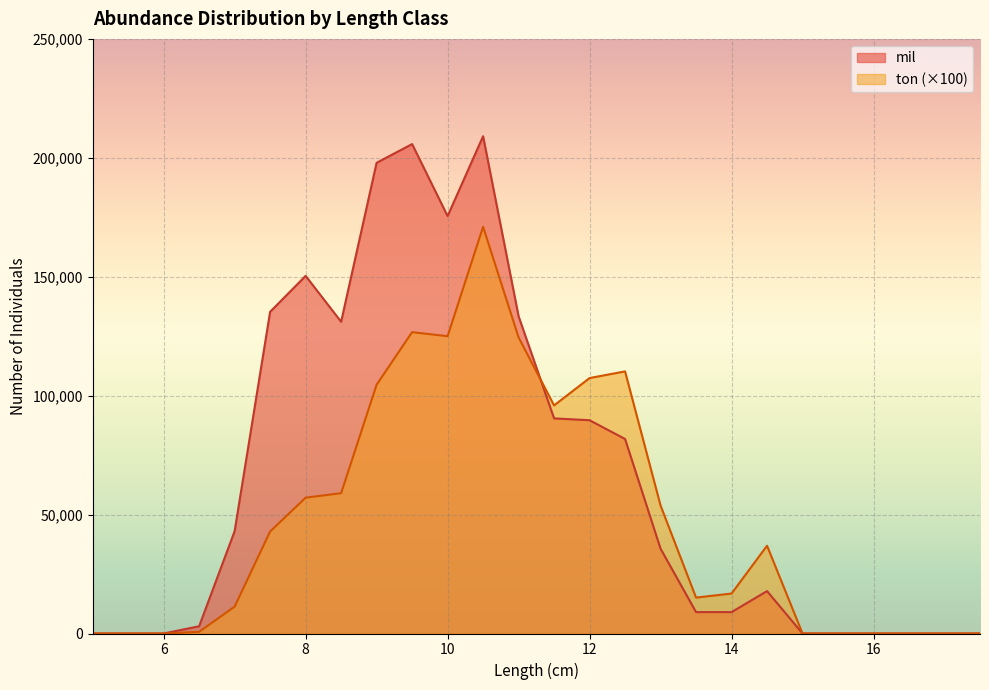

List the series in order of their peak value, lowest first.

ton (×100), mil